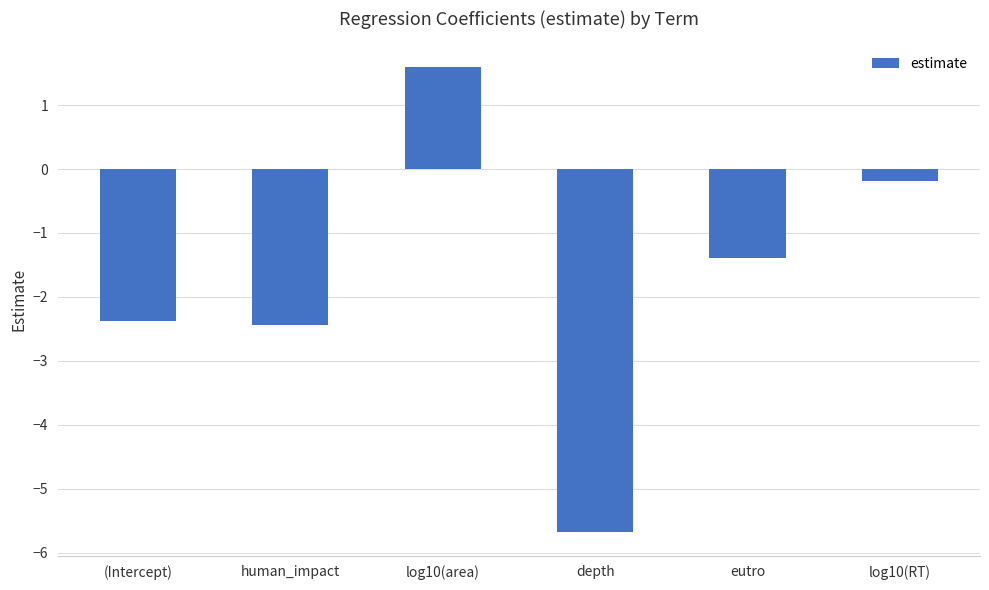

What is the change in value from (Intercept) to human_impact?

-0.1